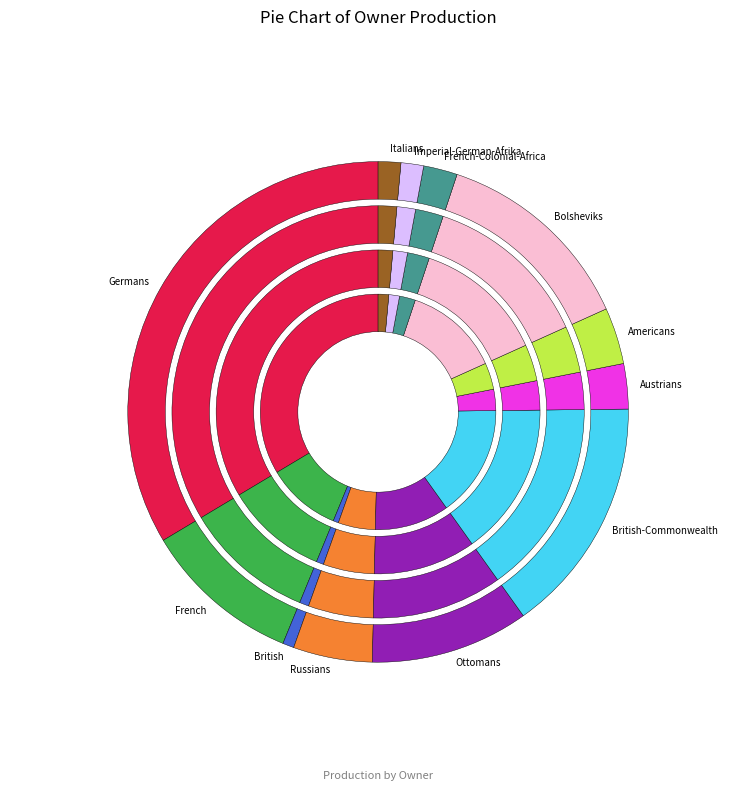

How many segments does this pie chart have?

12